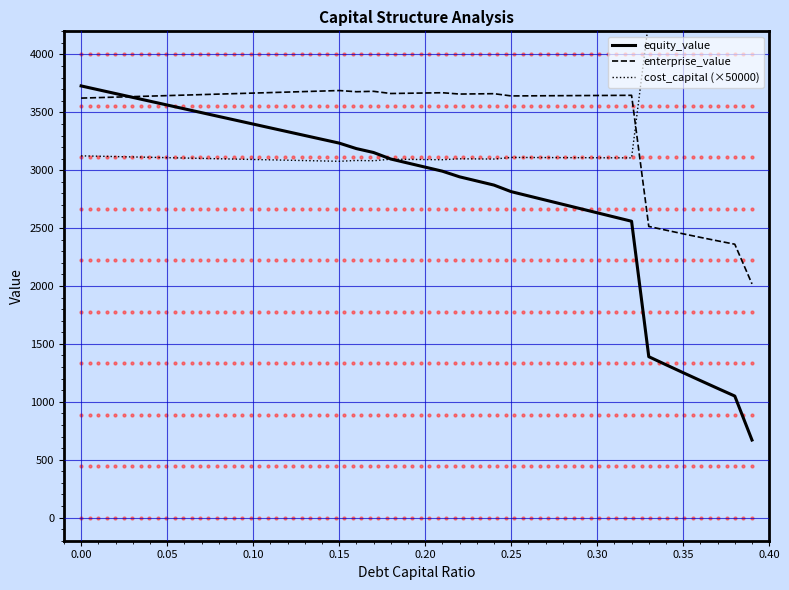

The value of cost_capital (×50000) at 13 is 5338.8. True or false?

False